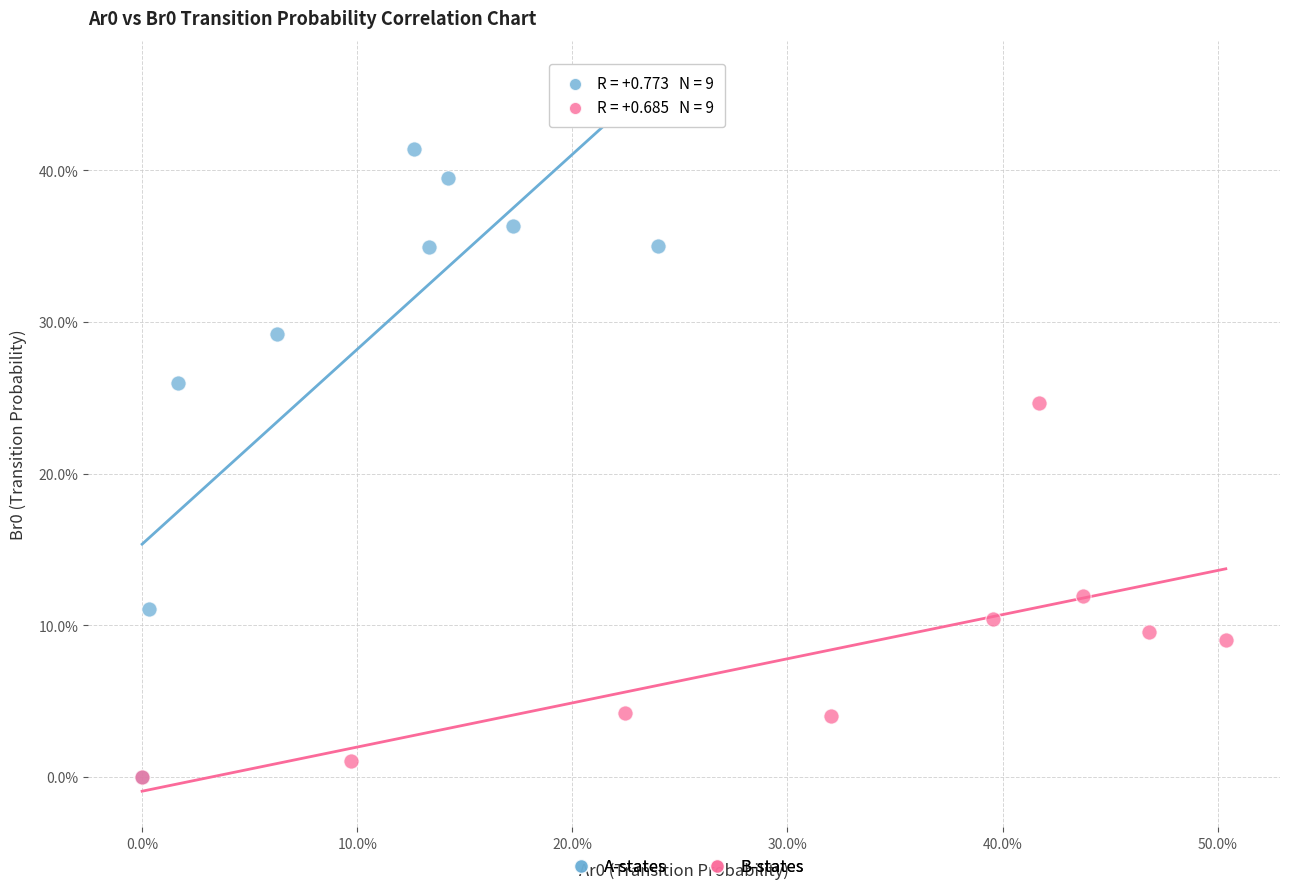

What are all the series names shown in the legend?

A-states, B-states